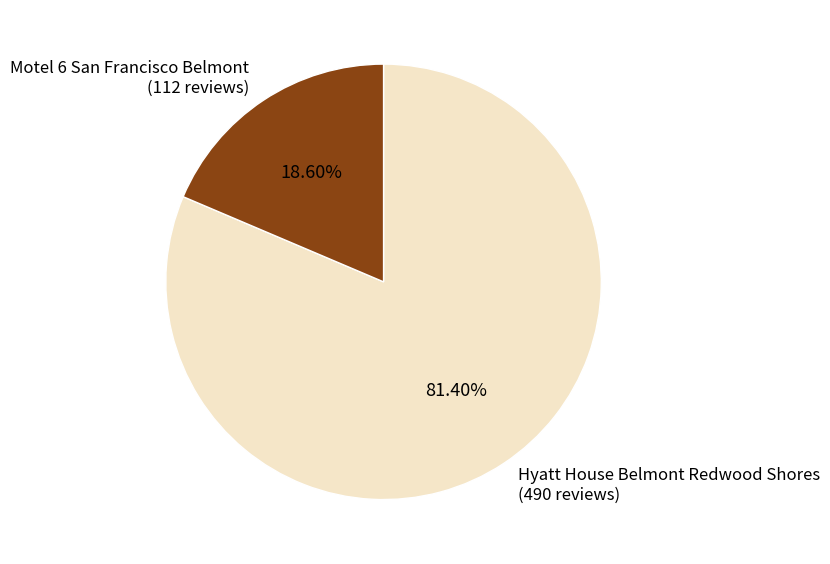

Is Motel 6 San Francisco Belmont the majority of the pie?

No